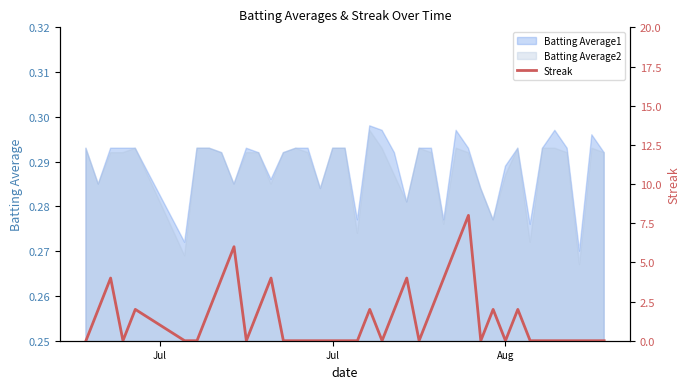

True or false: the data shows 5 at 12.

False